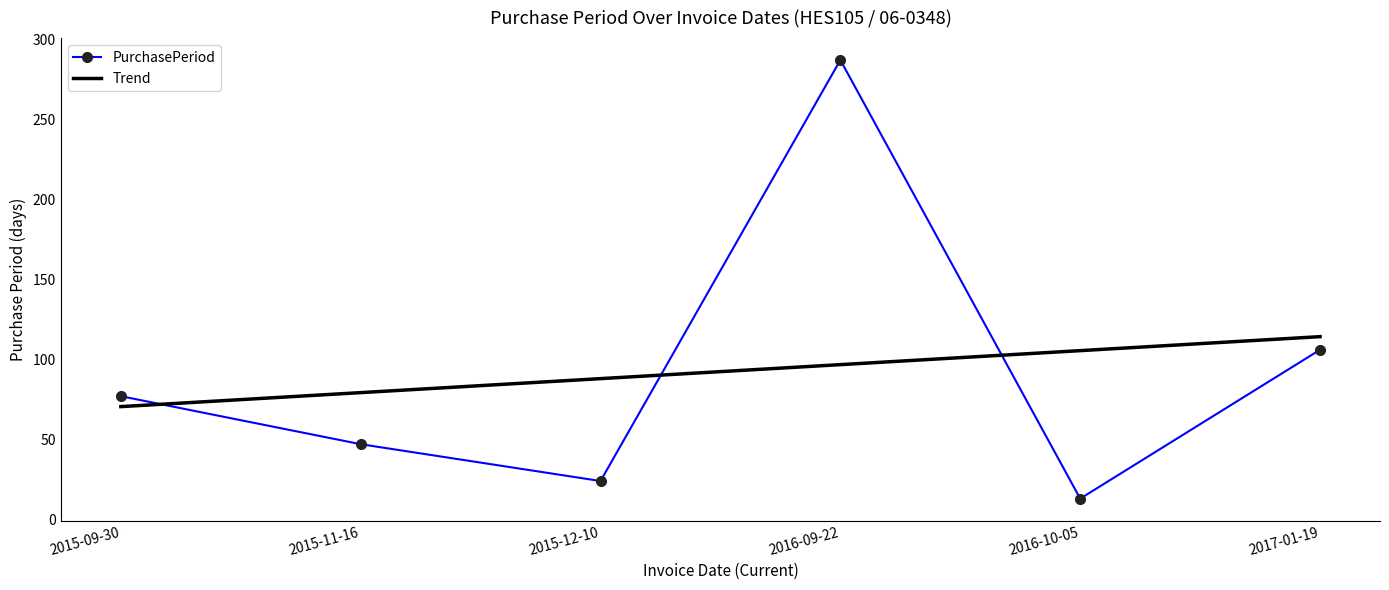

What is the difference between the highest and lowest values at 2015-12-10?

64.0